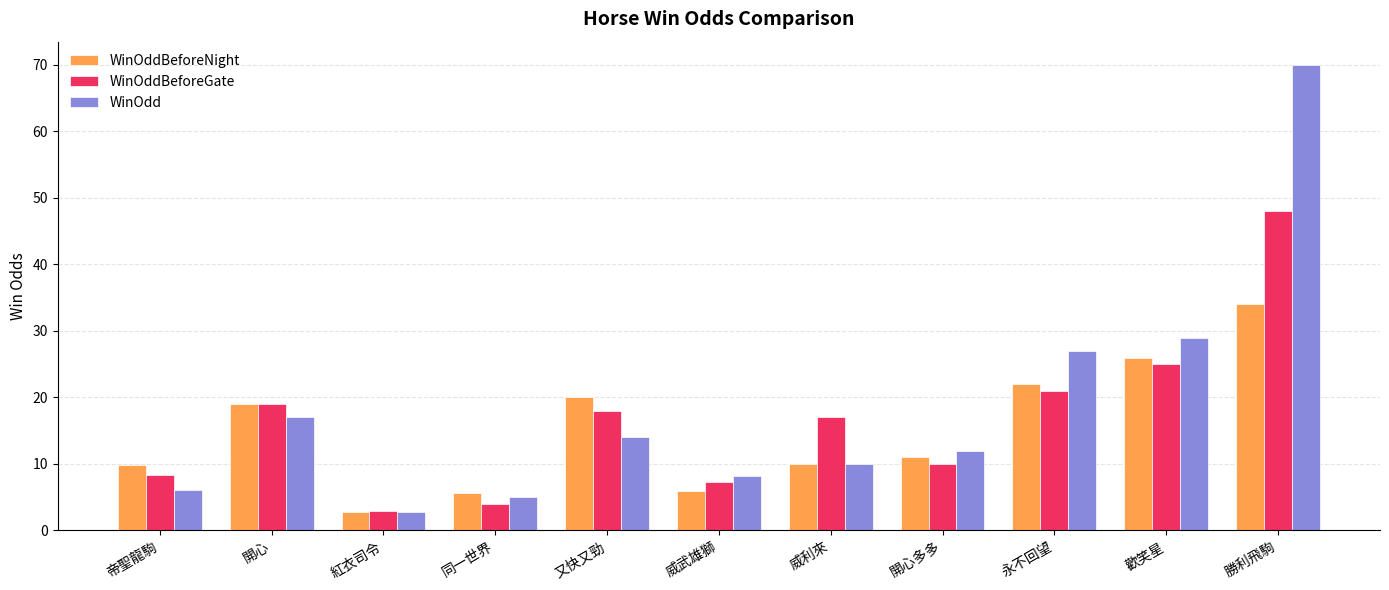

The value of WinOddBeforeGate at 威武雄獅 is 1.6. True or false?

False